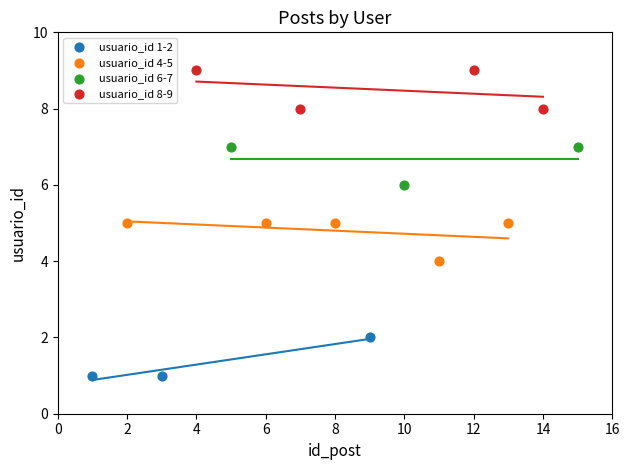

Which series reaches the minimum Y coordinate?

usuario_id 1-2